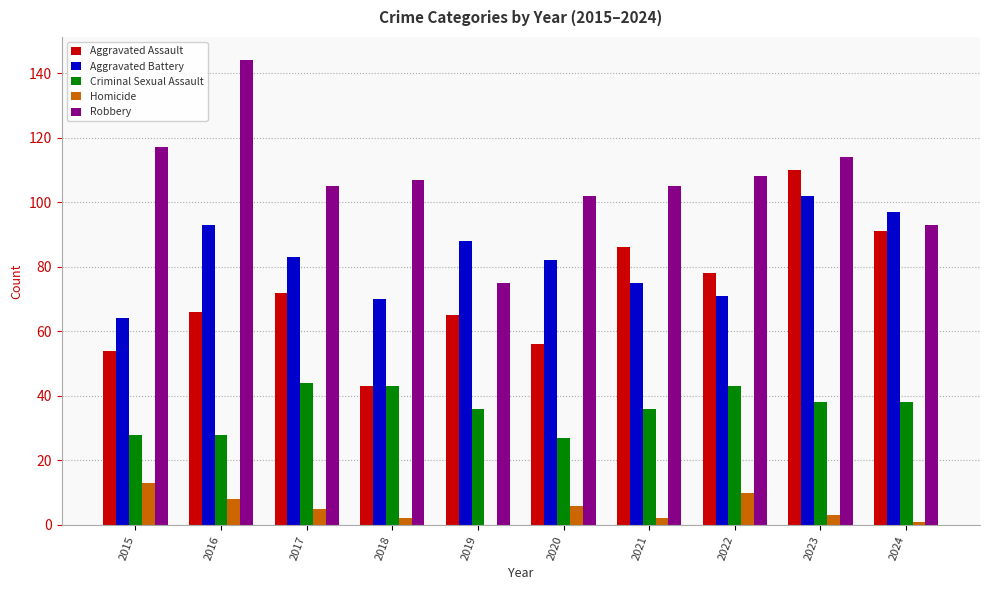

At which label does Criminal Sexual Assault first exceed 38?

2017